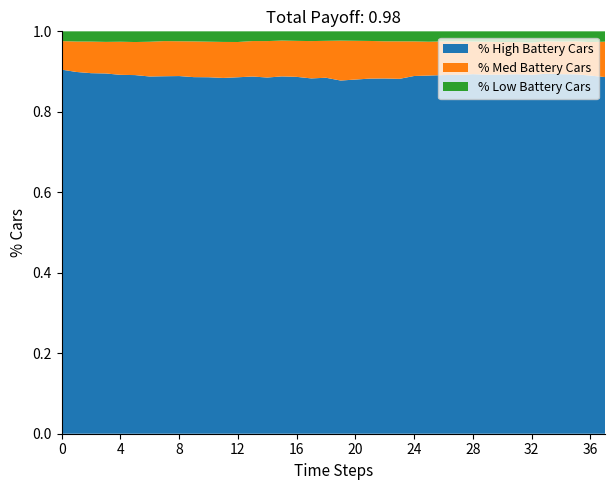

The % High Battery Cars series shows 0.9 at 0. True or false?

True